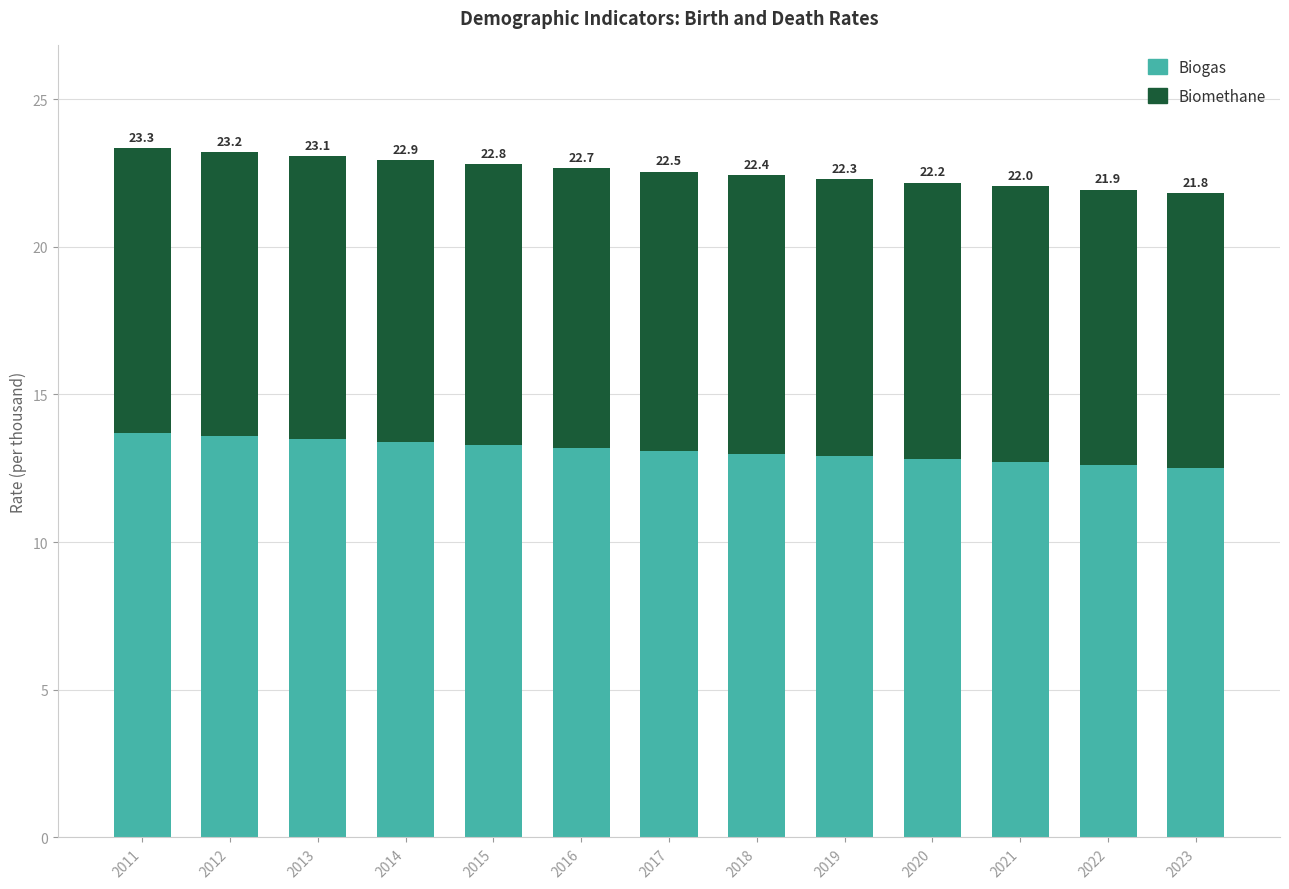

What are all the series names shown in the legend?

Biogas, Biomethane